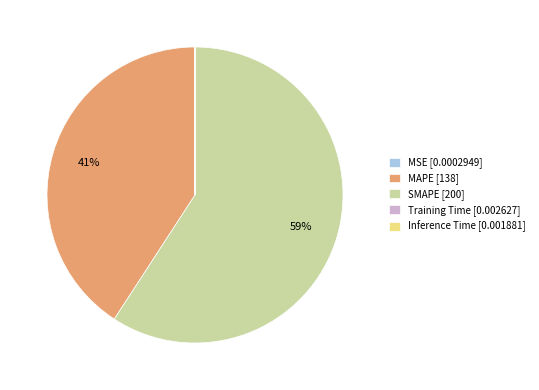

The MAPE [138] slice represents 41% of the pie. True or false?

True